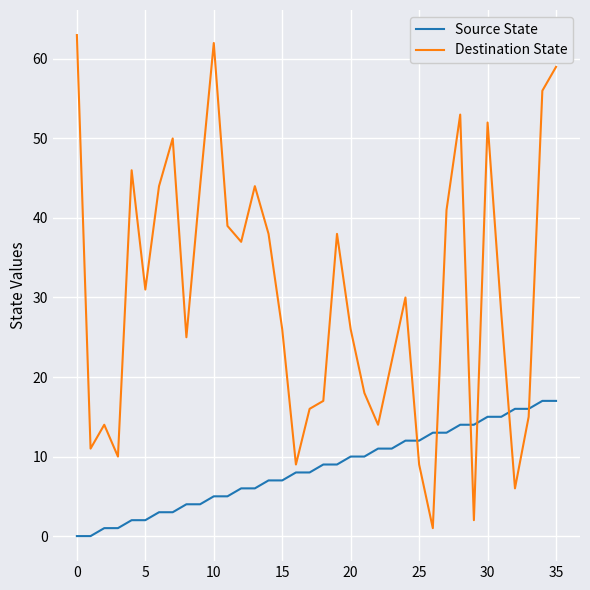

Rank the series by their maximum value, from lowest to highest.

Source State, Destination State